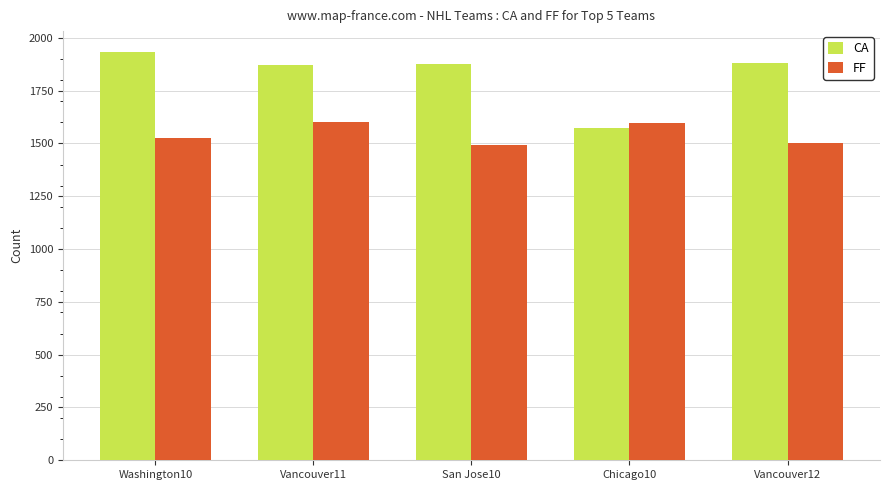

Which category has the highest value across all series?

Washington10